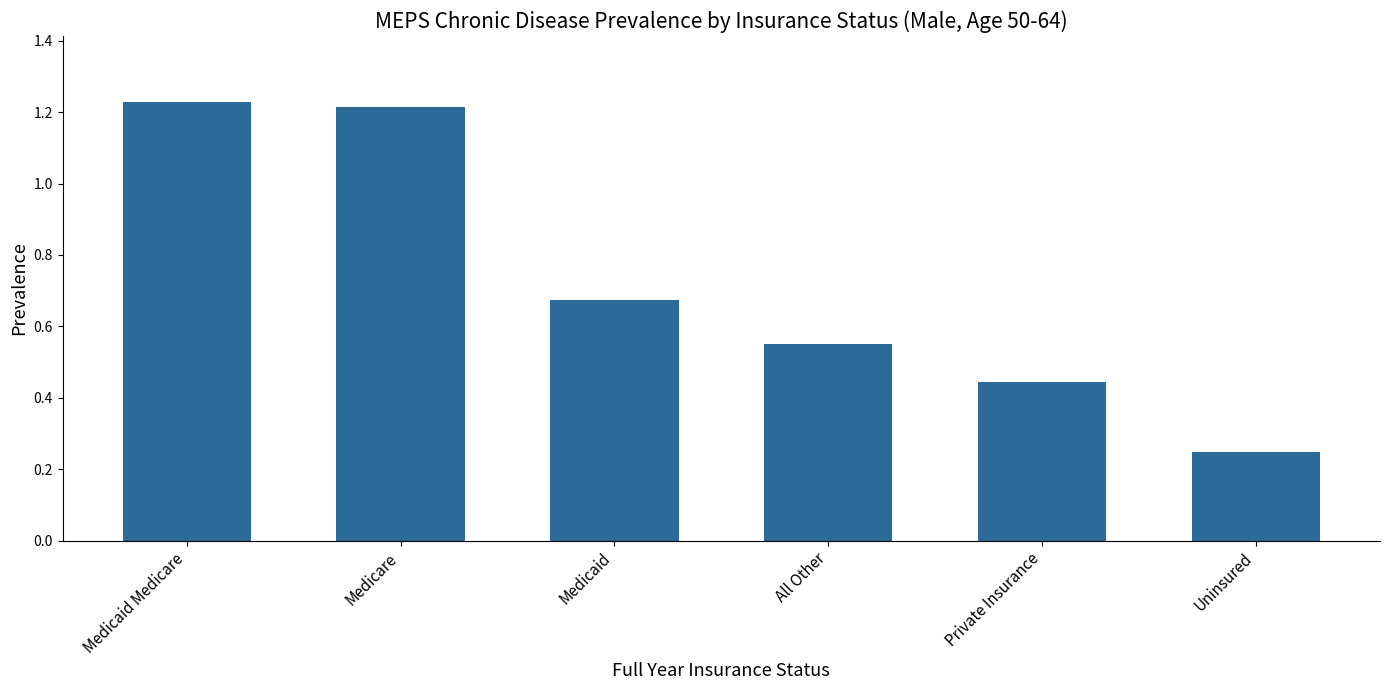

What is the label of the 2nd bar from the left?

Medicare